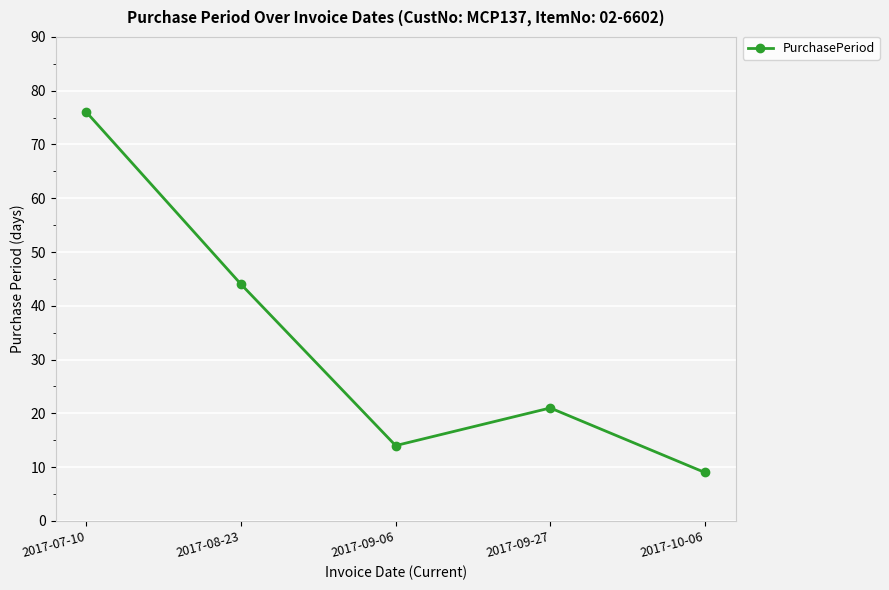

What is the maximum value shown in the chart?

76